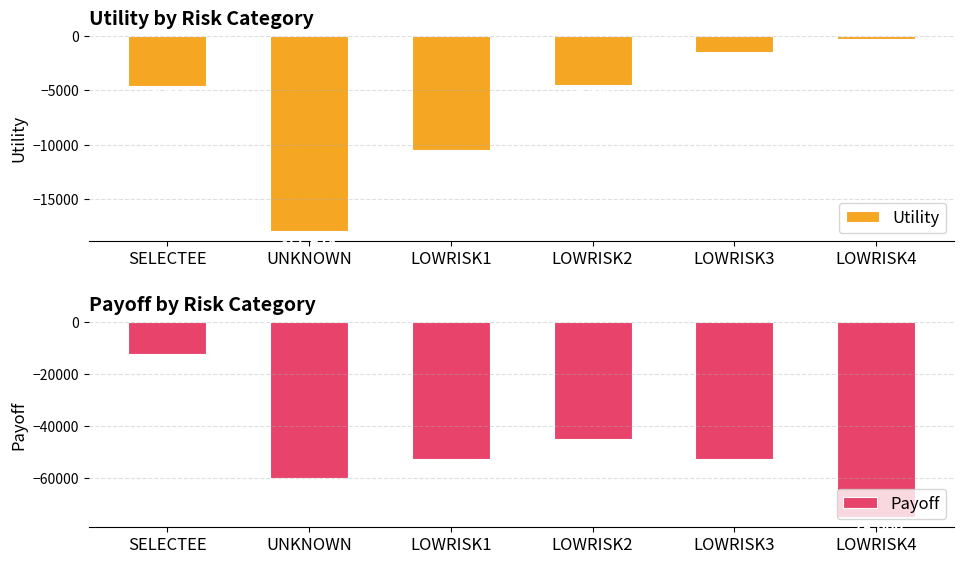

What is the spread (max minus min) of values at UNKNOWN?

42072.0